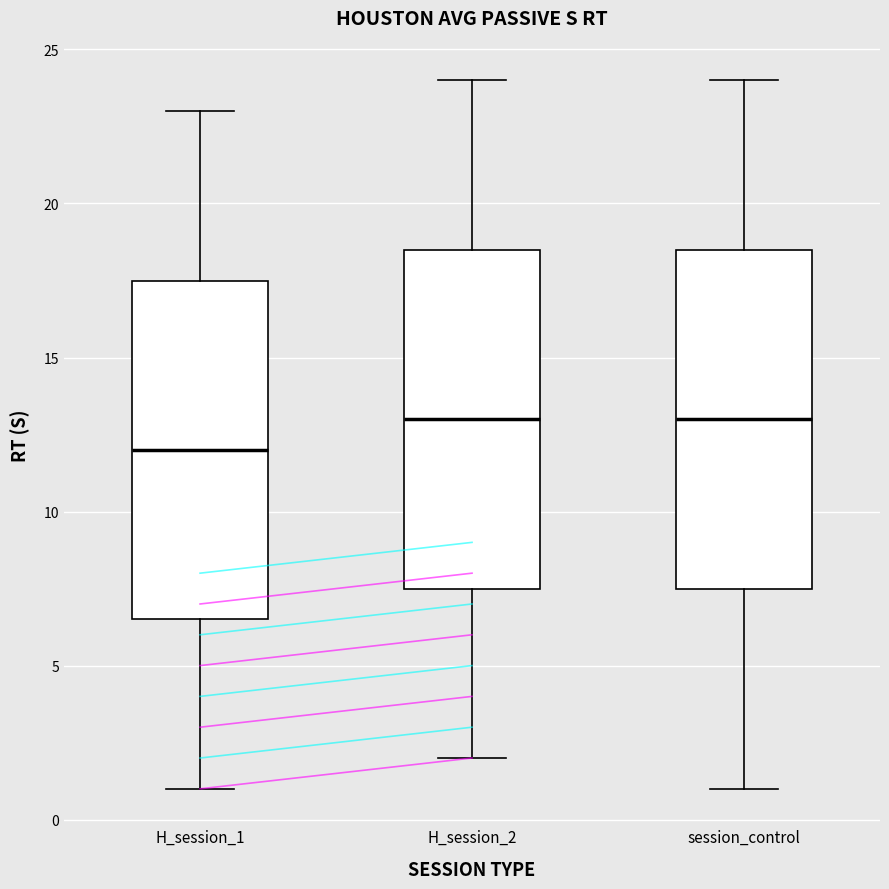

Reading left to right, transcribe this box plot: for each box, give where its median line is, the range the box spans, and where its two whiskers end, as read against the y-axis. The values are not printed on the chart, so give them approximately, as read against the axis.

H_session_1: median 12.0, box 6.5 to 17.5, whiskers 1.0 to 23.0
H_session_2: median 13.0, box 7.5 to 18.5, whiskers 2.0 to 24.0
session_control: median 13.0, box 7.5 to 18.5, whiskers 1.0 to 24.0